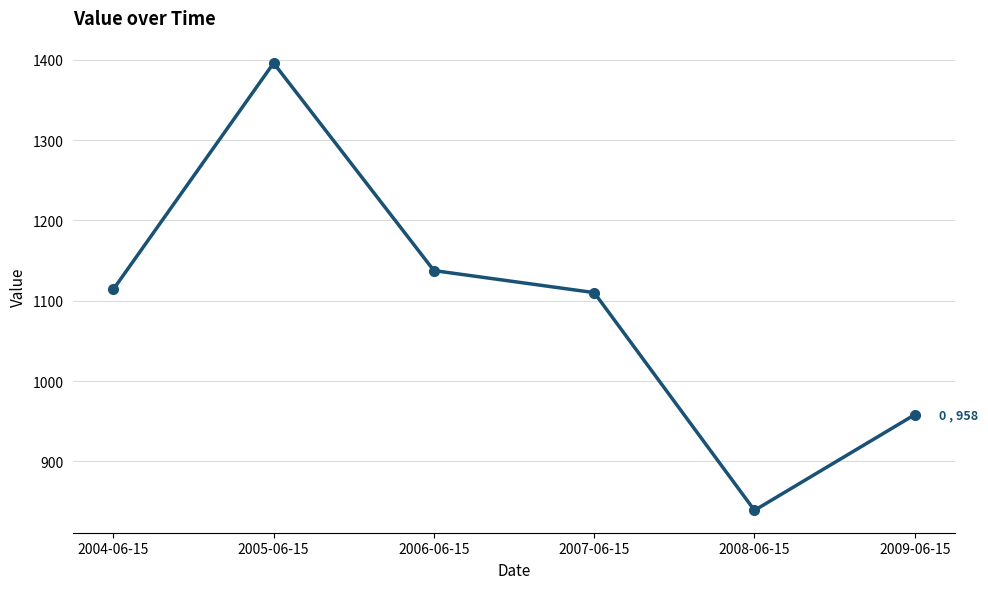

Count the number of values greater than 1114.

3